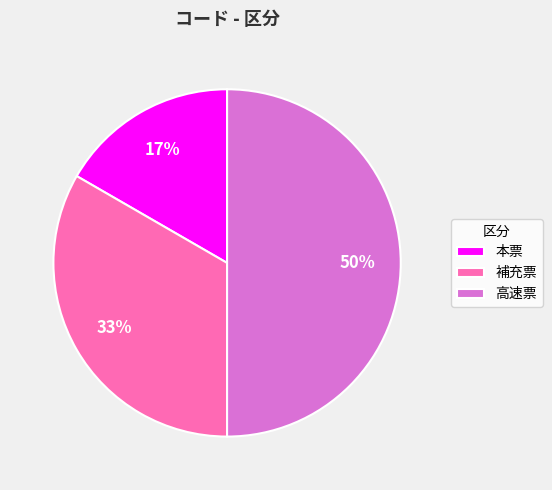

Approximately how many times larger is the value at 本票 compared to 高速票?

0.3